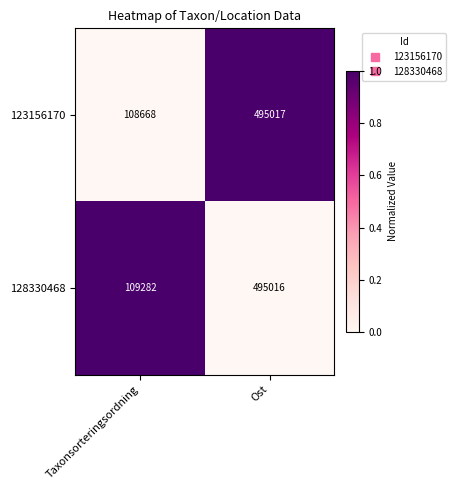

Which category has the lowest value across all series?

Taxonsorteringsordning